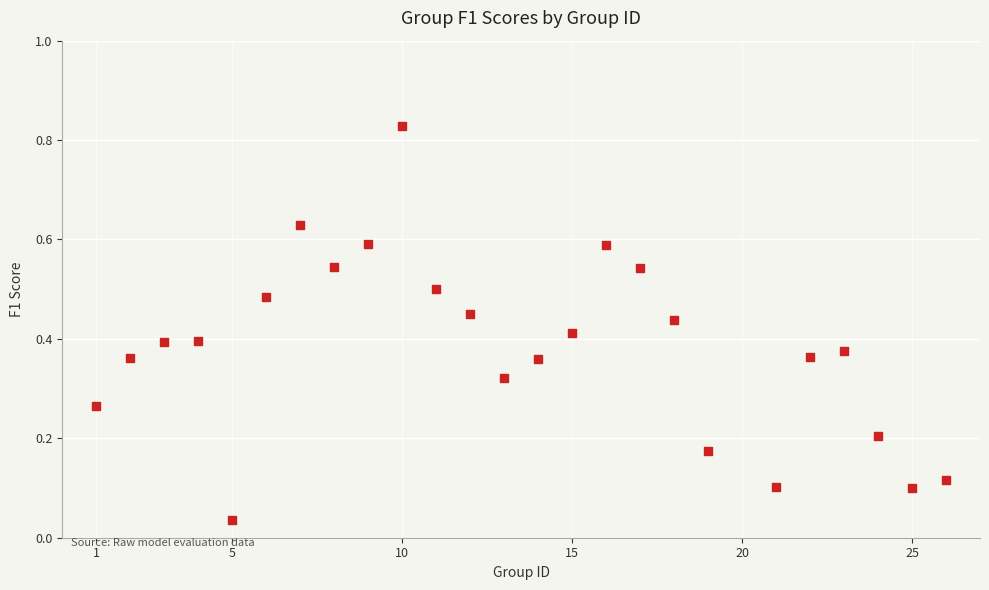

What is the range of X values (max minus min)?

25.0